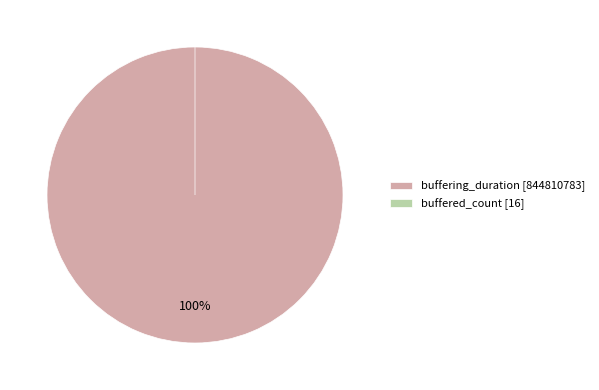

Rank the categories by value from lowest to highest.

buffered_count, buffering_duration